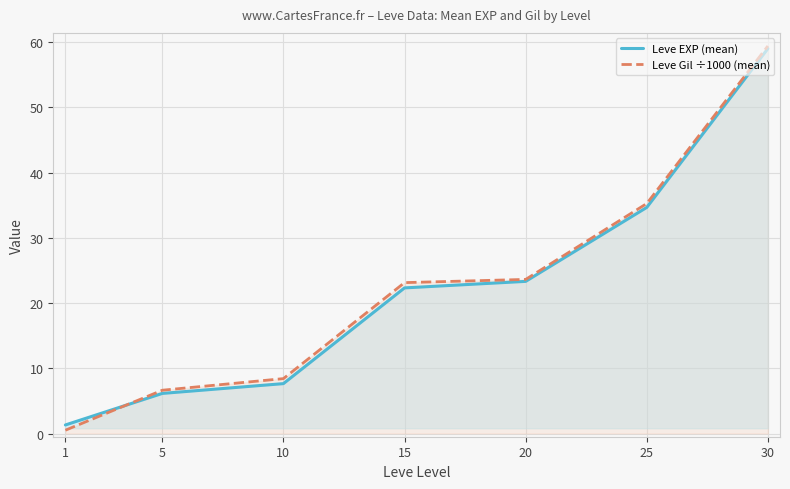

Which series has the largest range (max minus min)?

Leve Gil ÷1000 (mean)